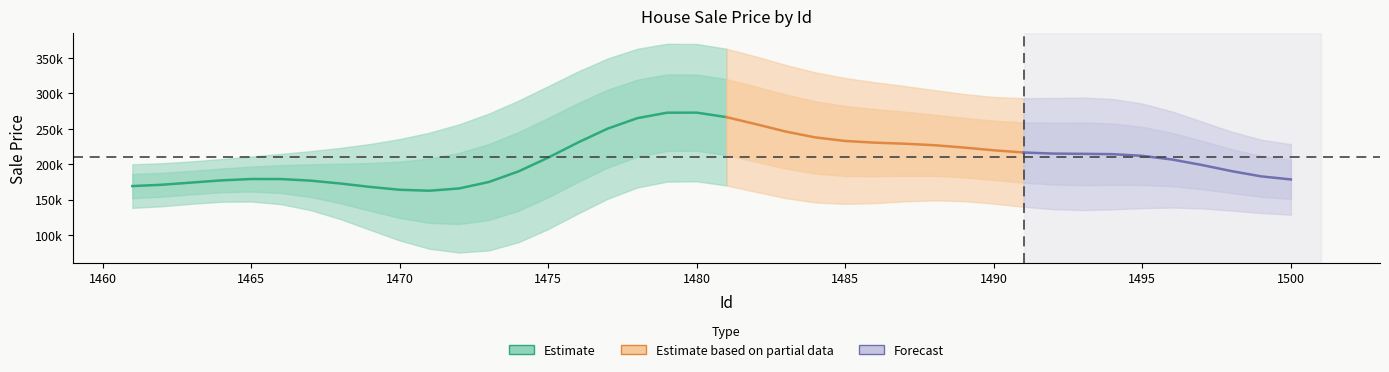

At which category does the chart reach its peak across all series?

1480